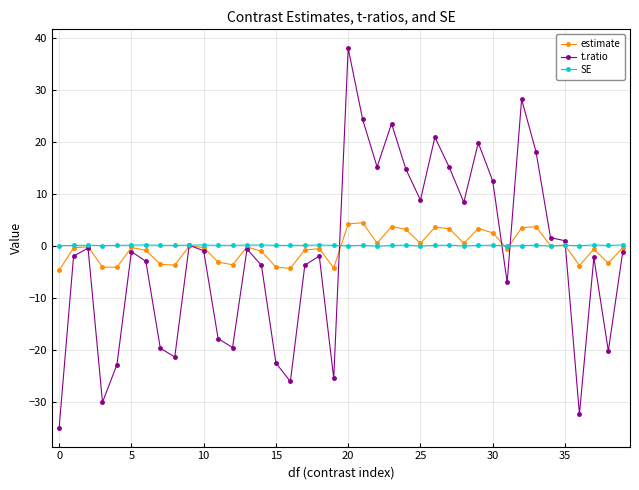

How many categories are shown in the chart?

40